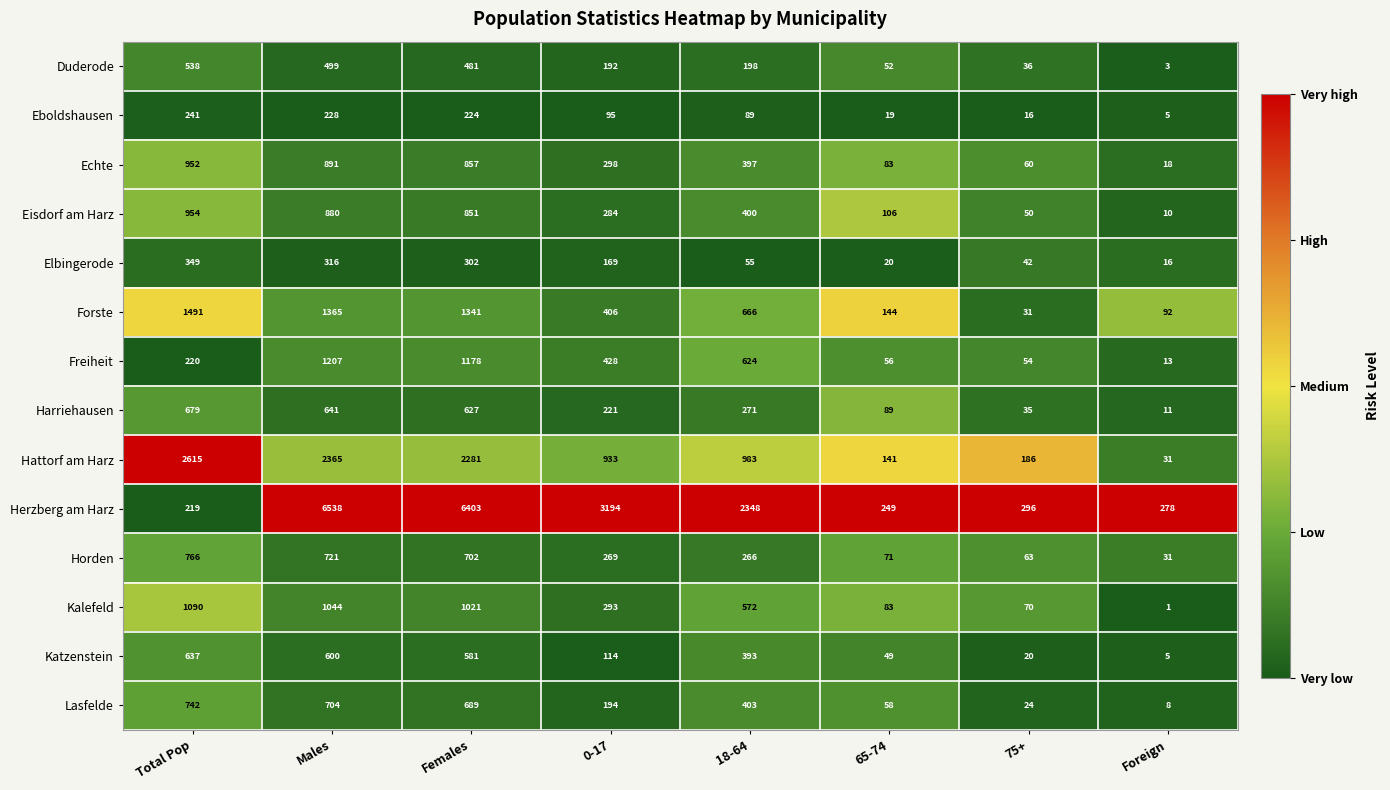

What is the sum of all Lasfelde values?

2822